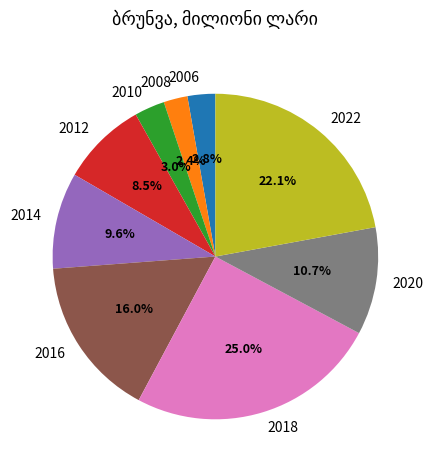

What is the largest slice in the pie chart?

2018